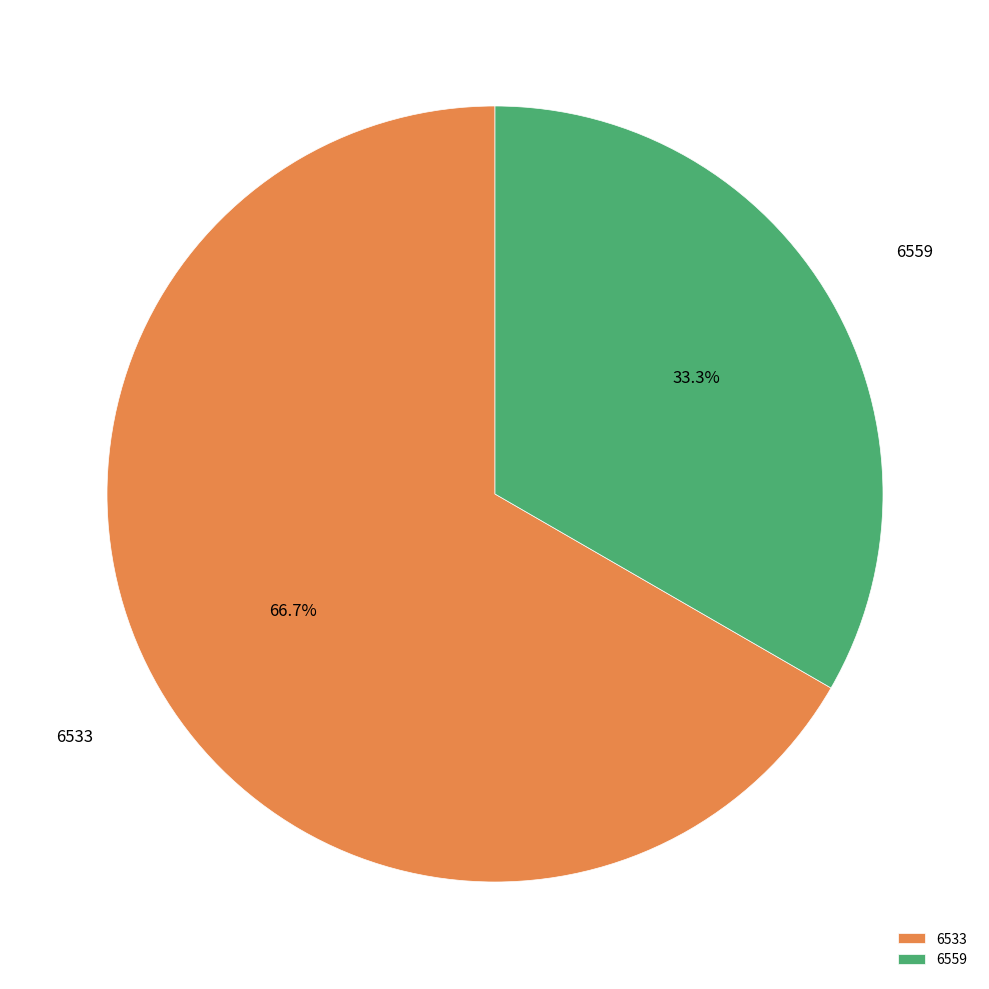

The 6533 slice represents 75% of the pie. True or false?

False